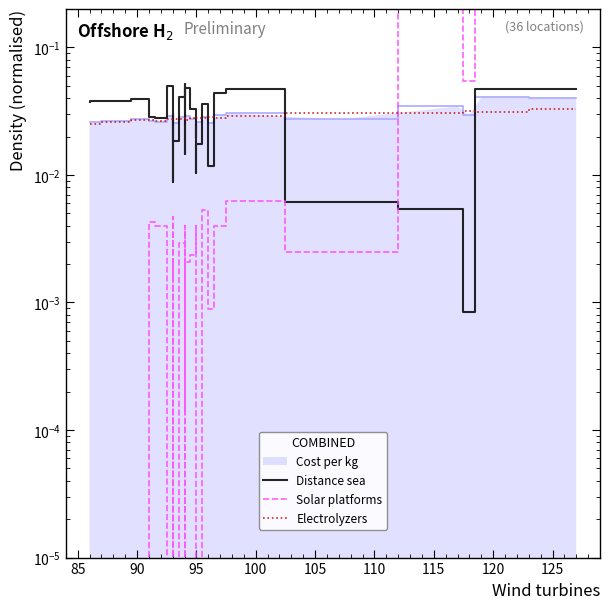

Reading right to left, extract all data points from this chart.

Distance sea: 0.0	0.0	0.0	0.0	0.0	0.0	0.0	0.0	0.0	0.0	0.0	0.0	0.0	0.0	0.0	0.0	0.0	0.0	0.0	0.0	0.1	0.0	0.0	0.0	0.0	0.0	0.0	0.0	0.0	0.0	0.0	0.0	0.0	0.0	0.0	0.0
Solar platforms: 0.2	0.3	0.1	0.3	0.0	0.0	0.0	0.0	0.0	0.0	0.0	0.0	0.0	0.0	0.0	0.0	0.0	0.0	0.0	0.0	0.0	0.0	0.0	0.0	0.0	0.0	0.0	0.0	0.0	0.0	0.0	0.0	0.0	0.0	0.0	0.0
Electrolyzers: 0.0	0.0	0.0	0.0	0.0	0.0	0.0	0.0	0.0	0.0	0.0	0.0	0.0	0.0	0.0	0.0	0.0	0.0	0.0	0.0	0.0	0.0	0.0	0.0	0.0	0.0	0.0	0.0	0.0	0.0	0.0	0.0	0.0	0.0	0.0	0.0